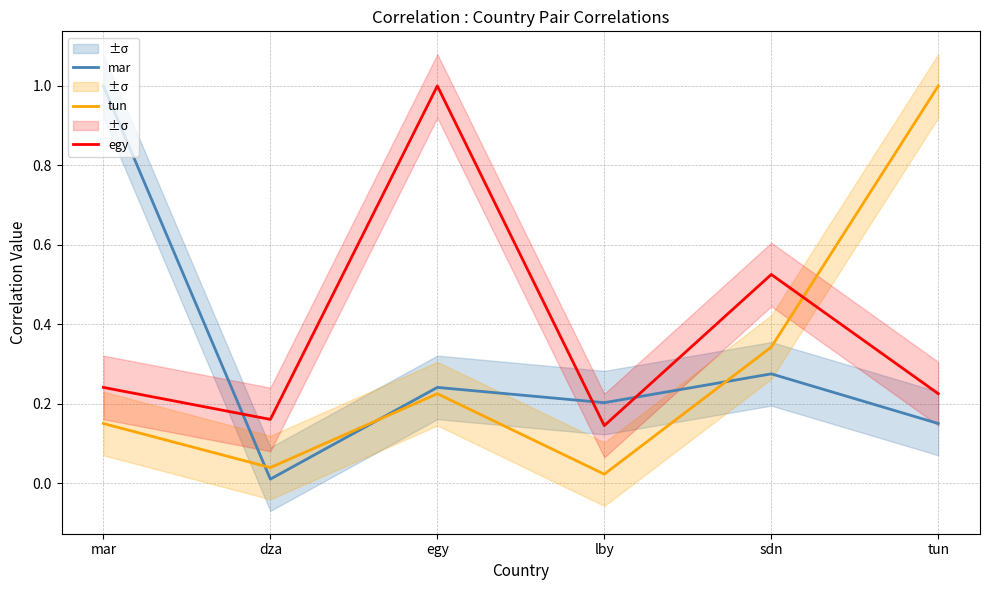

At egy, list the series in order from largest to smallest.

egy, mar, tun